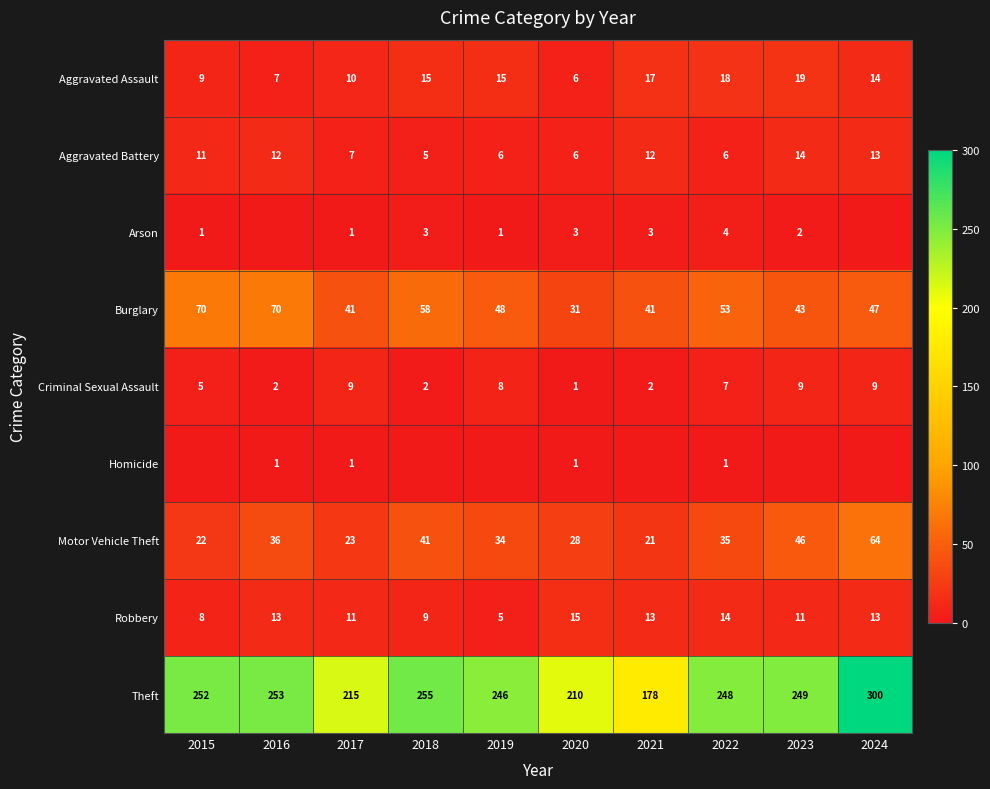

What is the sum of the Motor Vehicle Theft values at 2019 and 2024?

98